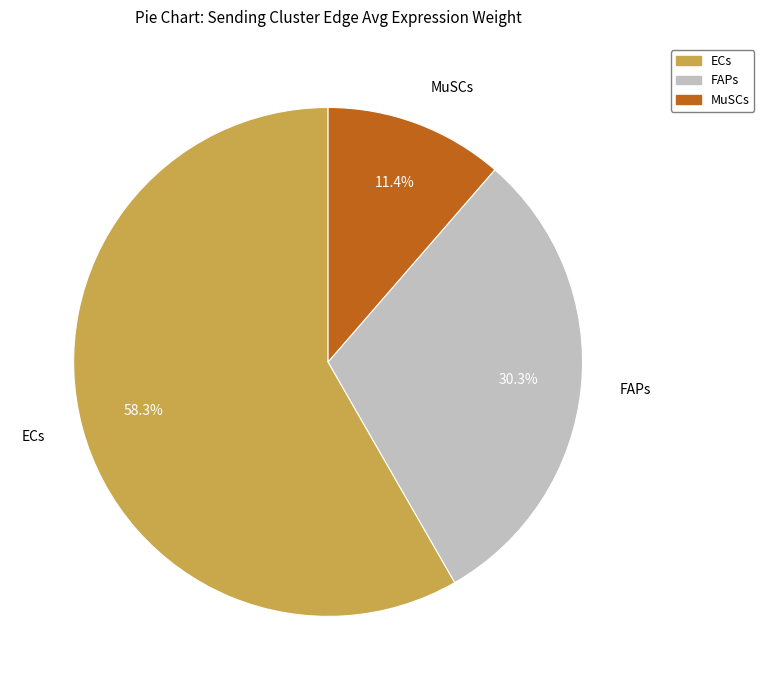

What percentage is the ECs slice, to the nearest percent?

58%